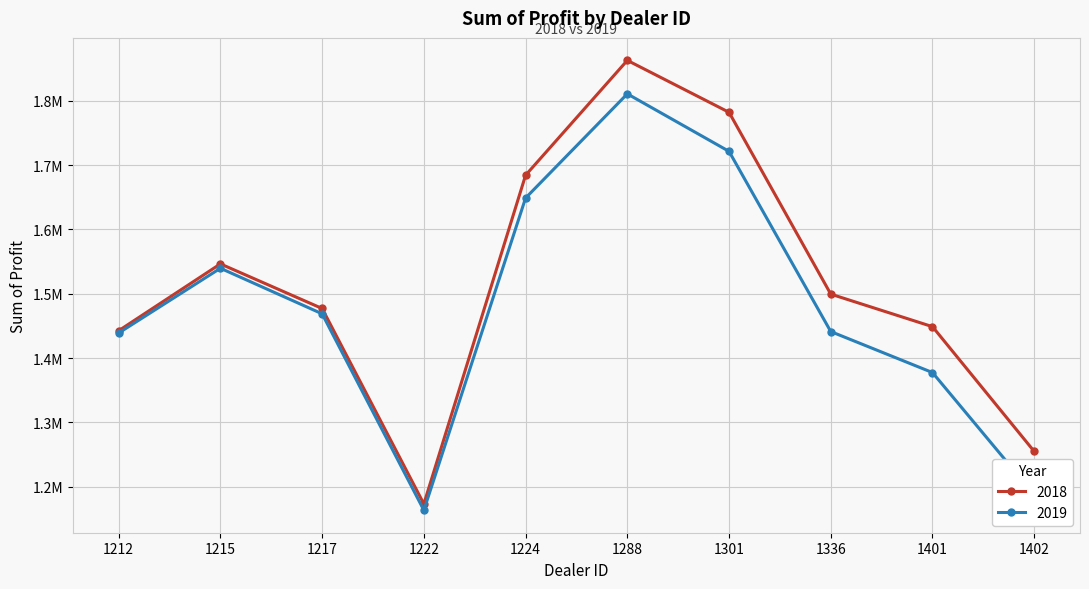

What is the minimum value for 2019?

1163362.5